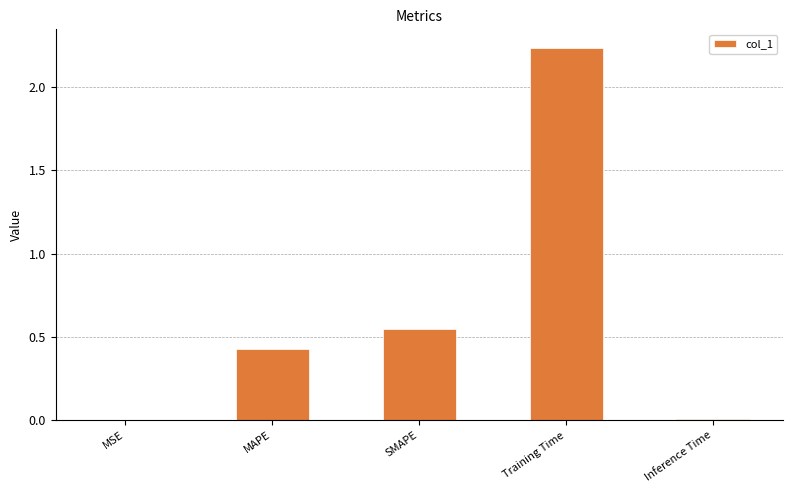

Which has a higher value, Training Time or Inference Time?

Training Time